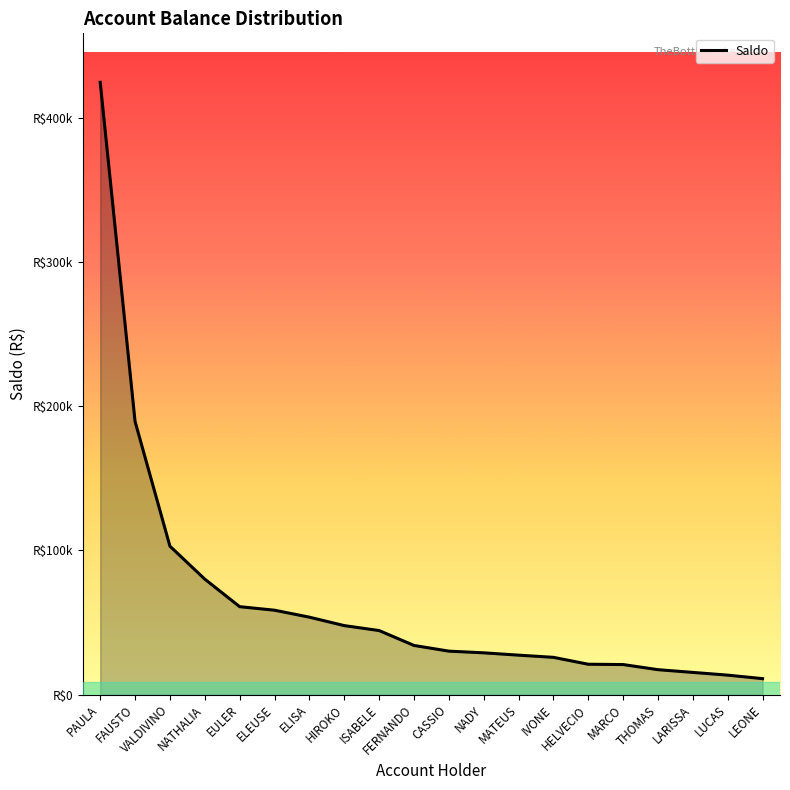

Does the chart display data point markers on the line(s)?

No